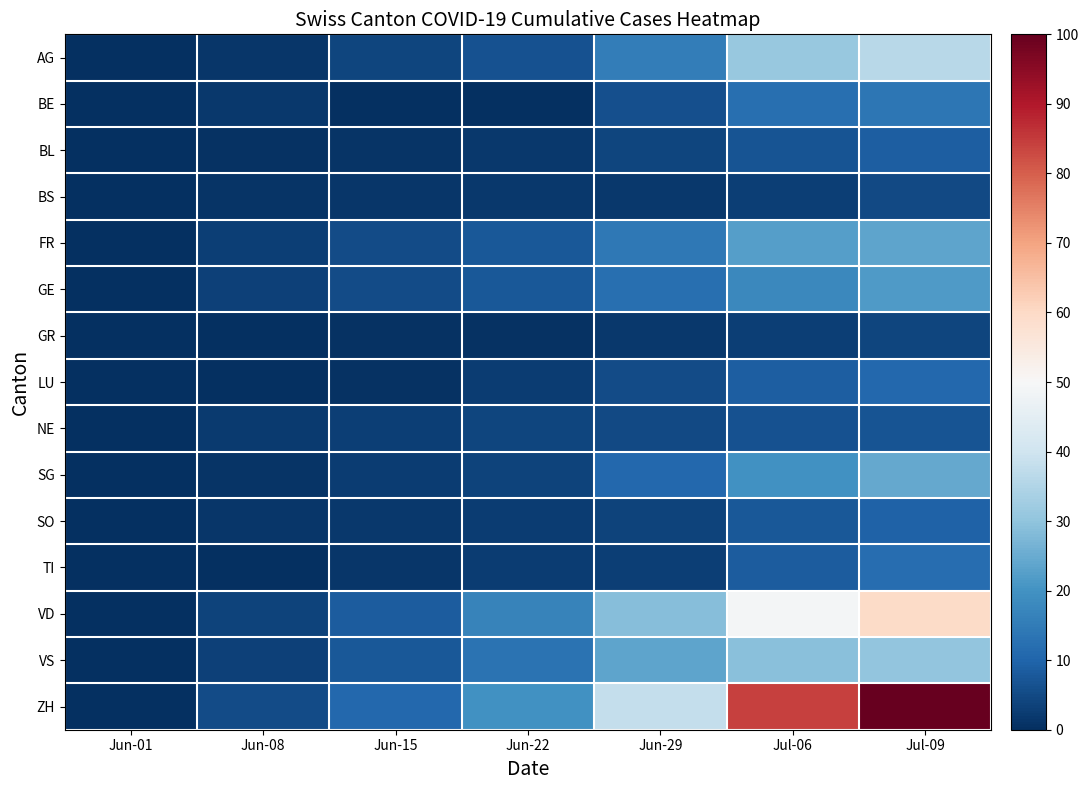

What is the total value across all series at Jun-08?

28.8